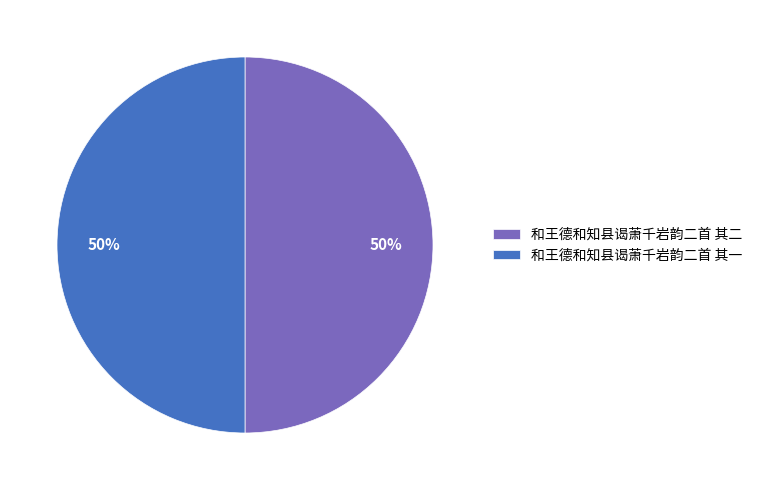

Approximately how many times larger is the value at 和王德和知县谒萧千岩韵二首 其一 compared to 和王德和知县谒萧千岩韵二首 其二?

1.0